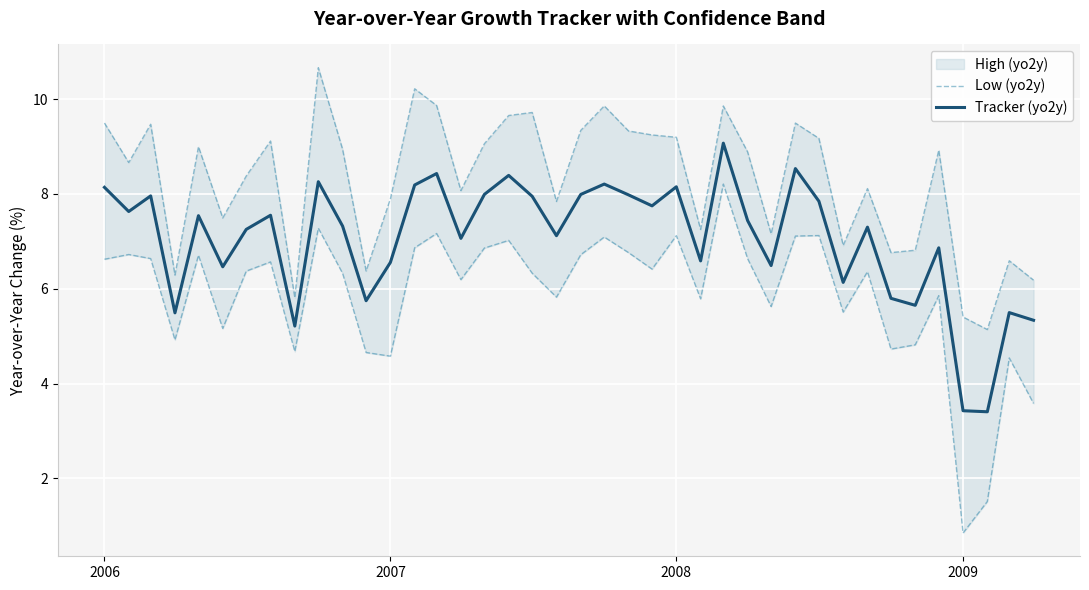

What is the sum of all Tracker (yo2y) values?

281.7